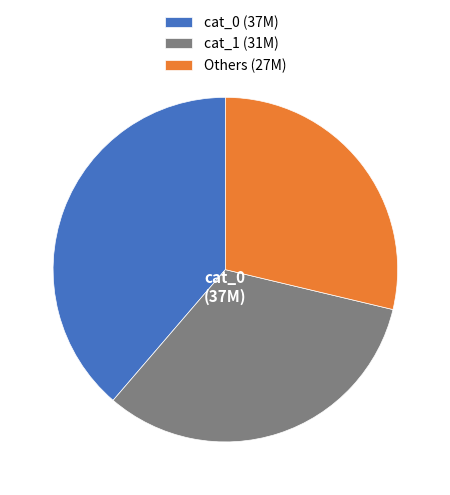

Rank the categories by value from lowest to highest.

Others (27M), cat_1 (31M), cat_0 (37M)